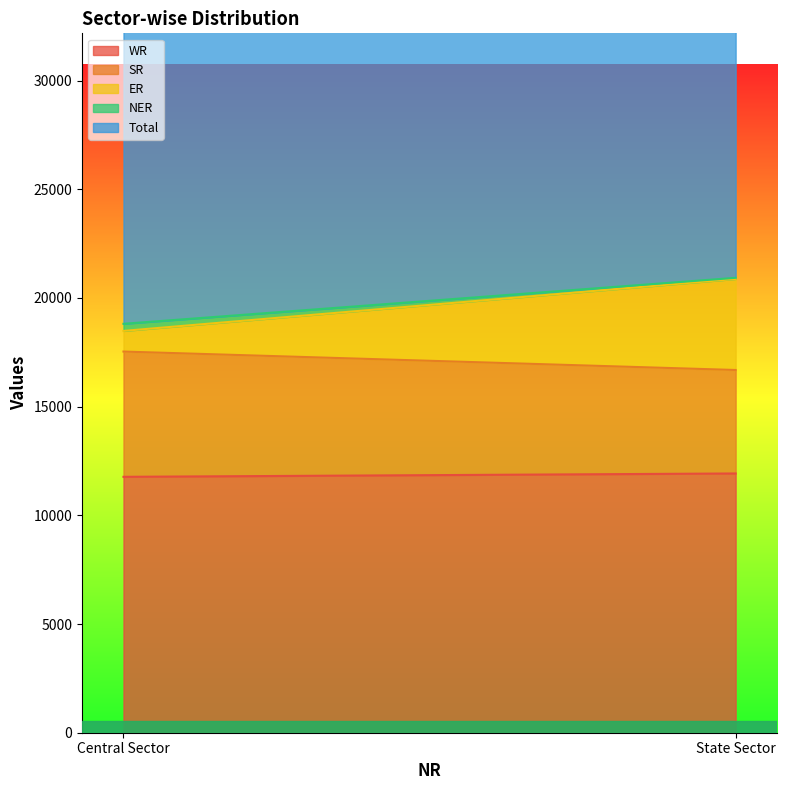

What is the label of the 2nd point from the left?

State Sector